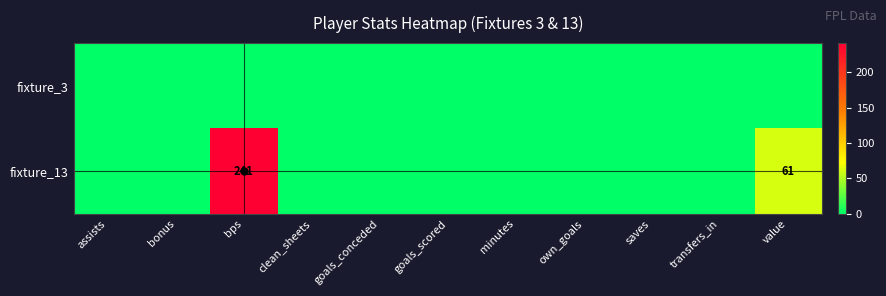

At which label does fixture_3 reach its peak?

assists